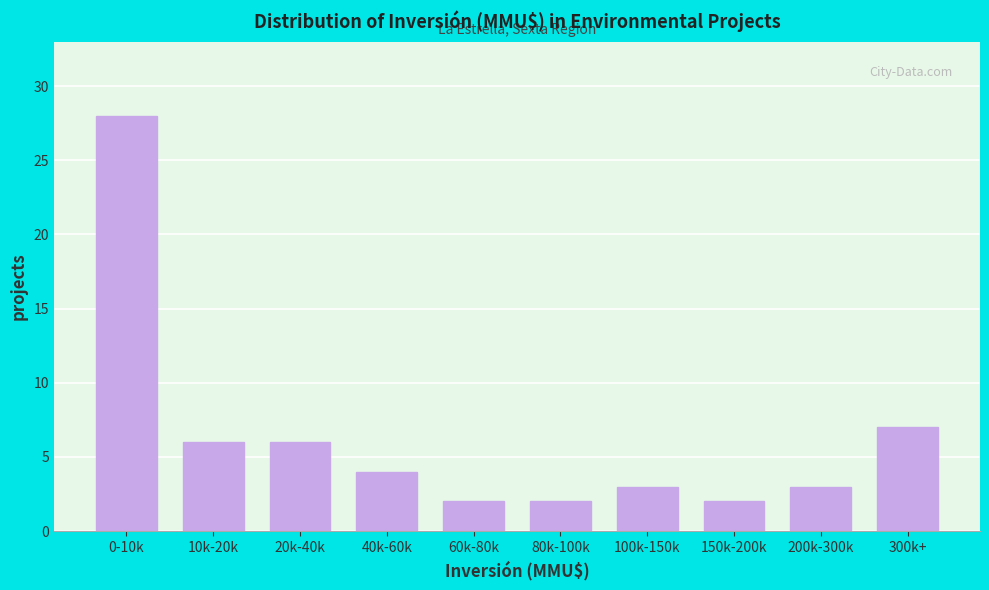

Reading left to right, extract all data points from this chart.

0-10k=28	10k-20k=6	20k-40k=6	40k-60k=4	60k-80k=2	80k-100k=2	100k-150k=3	150k-200k=2	200k-300k=3	300k+=7